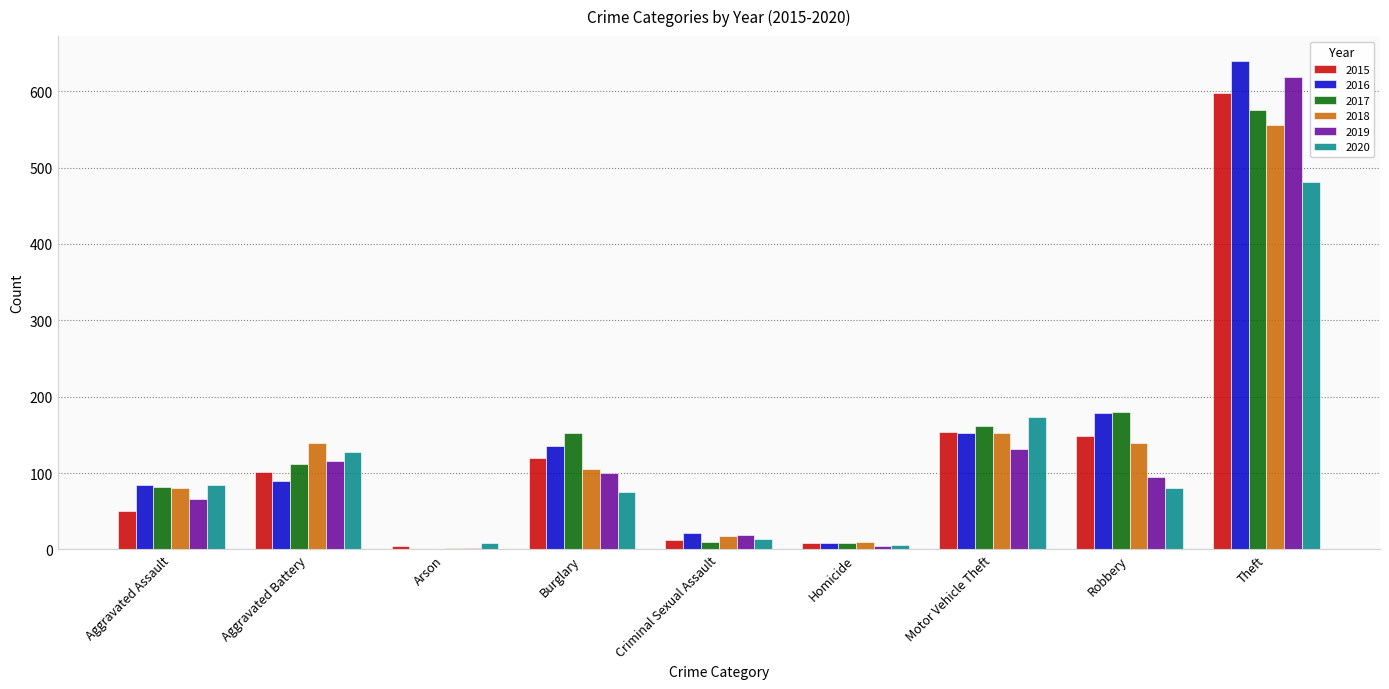

How many groups of bars are there?

9